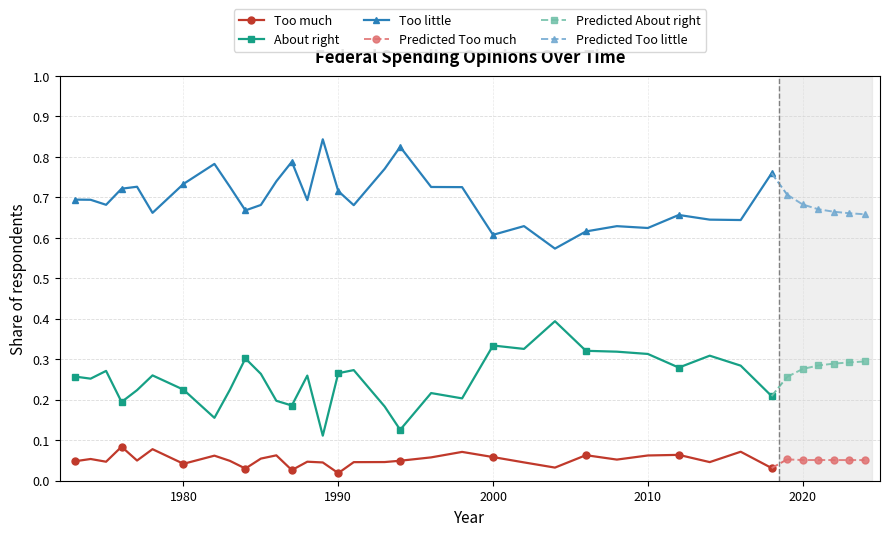

True or false: About right and Too much cross at least once.

False